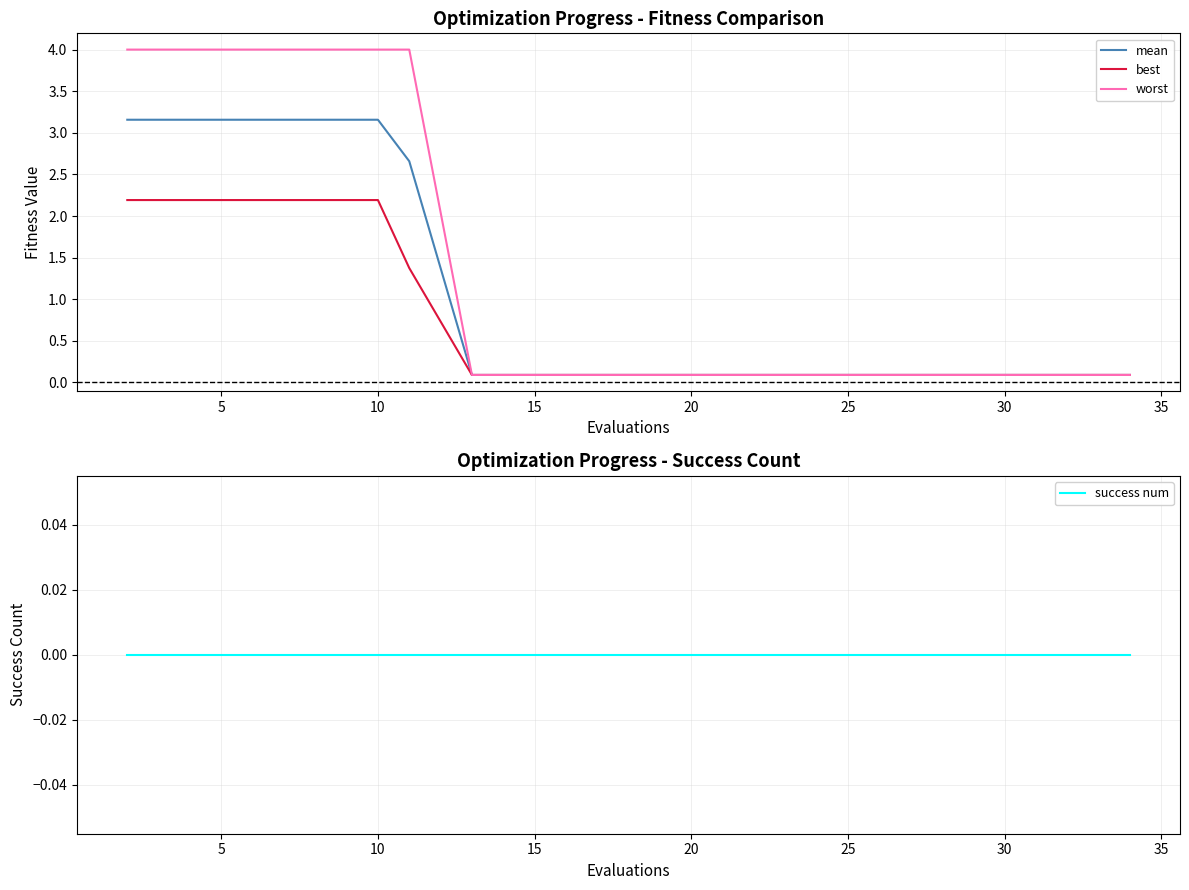

What is the label of the 18th point from the left?

30